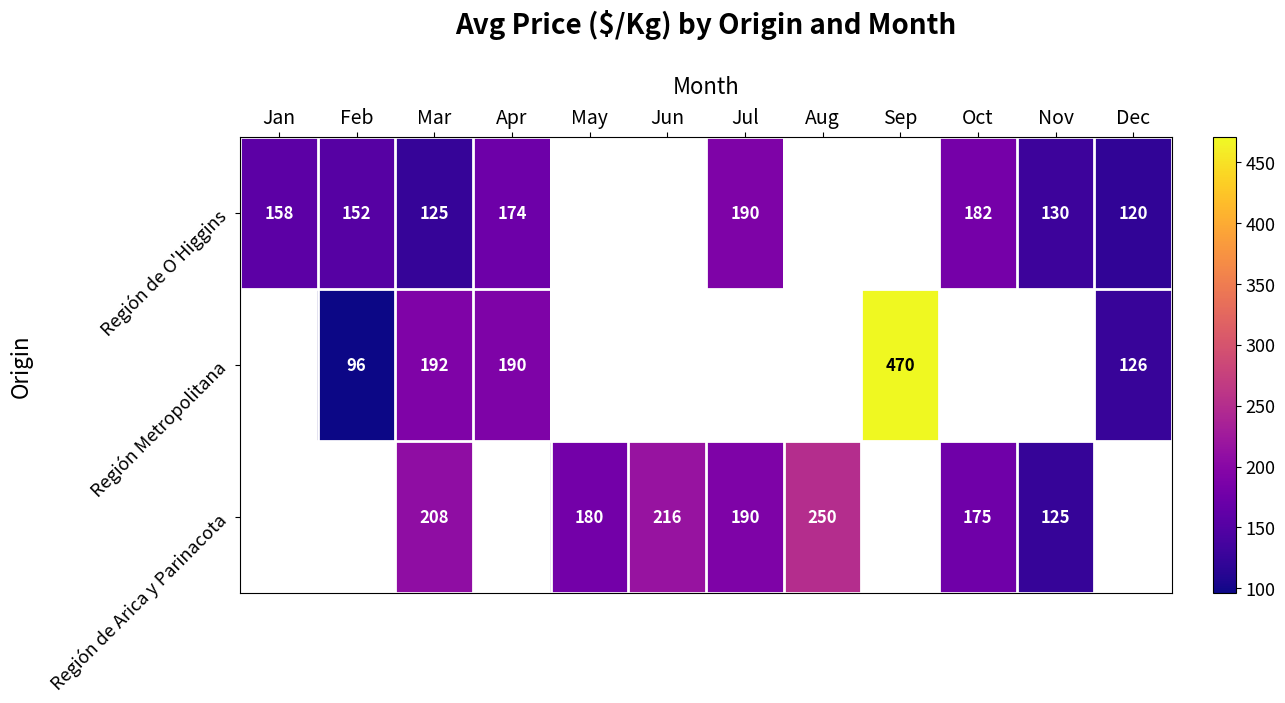

What is the total value across all series at Mar?

525